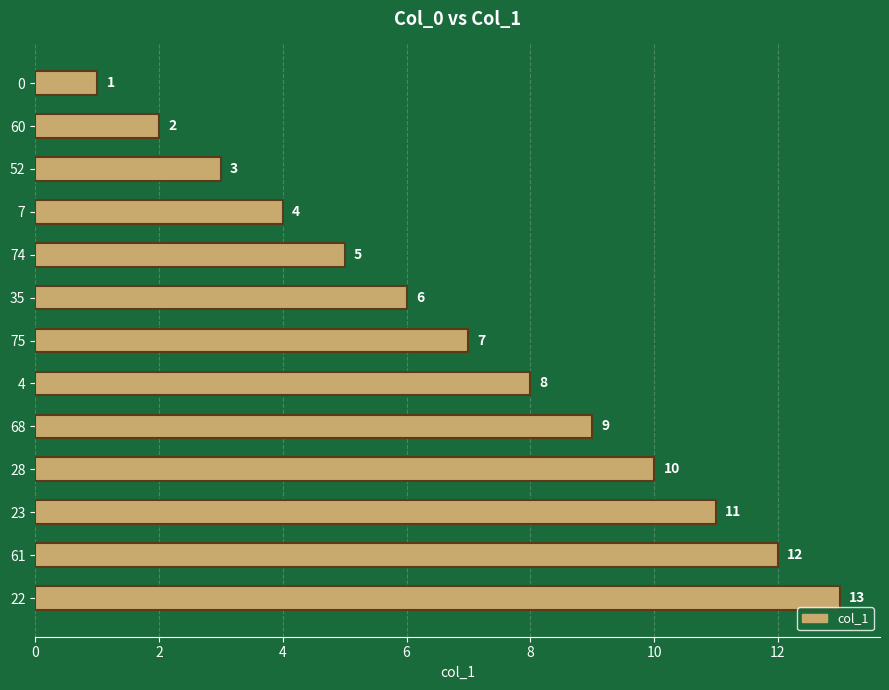

What is the greatest value displayed?

13